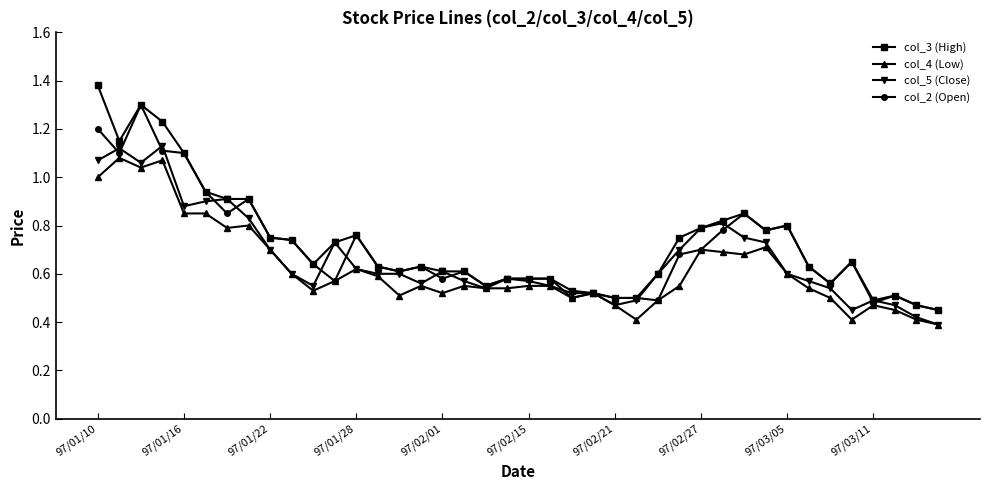

Which series has the largest range (max minus min)?

col_3 (High)